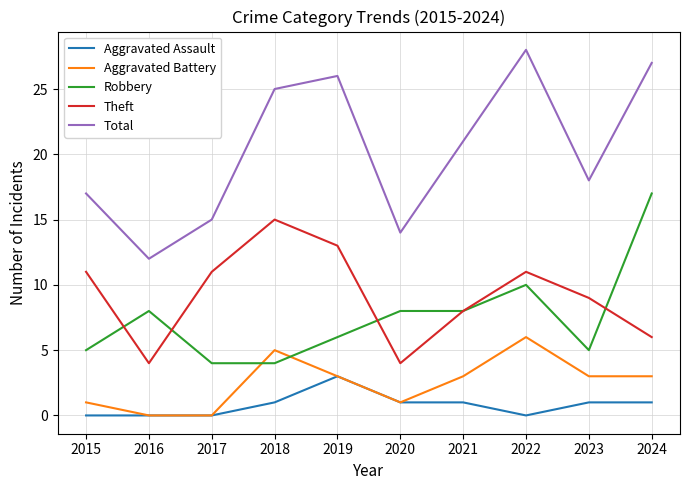

List the series in order of their peak value, lowest first.

Aggravated Assault, Aggravated Battery, Theft, Robbery, Total